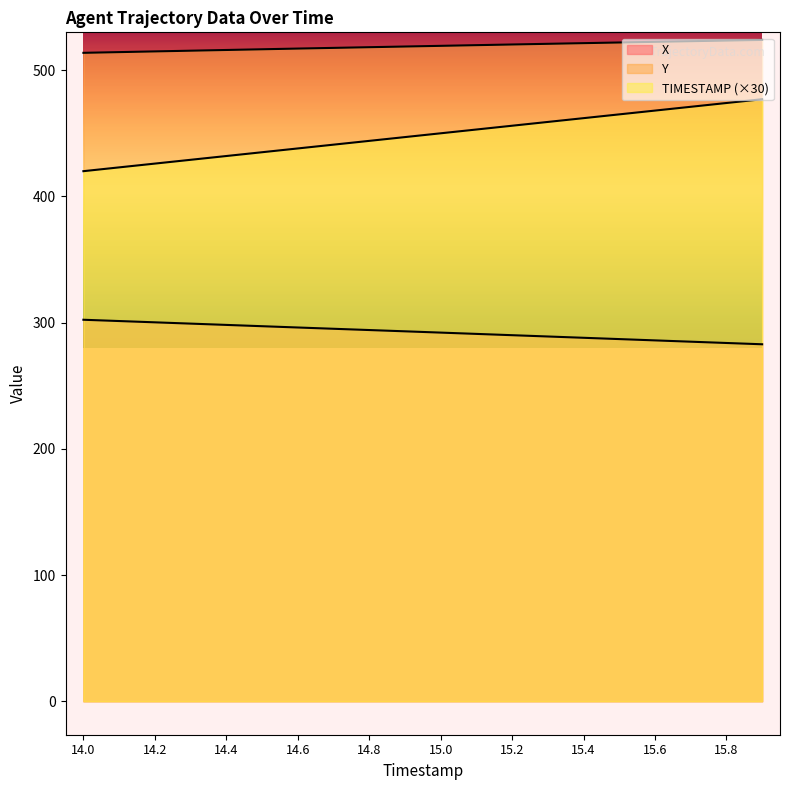

Reading left to right, what are all the values shown in this chart?

TIMESTAMP: 420.0	423.0	426.0	429.0	432.0	435.0	438.0	441.0	444.0	447.0	450.0	453.0	456.0	459.0	462.0	465.0	468.0	471.0	474.0	477.0
X: 302.3	301.3	300.2	299.2	298.2	297.2	296.1	295.1	294.1	293.1	292.1	291.1	290.0	289.0	288.0	287.0	285.9	284.9	283.9	282.9
Y: 513.8	514.3	514.9	515.5	516.0	516.6	517.1	517.7	518.2	518.8	519.3	519.8	520.4	520.9	521.4	522.0	522.5	523.0	523.5	524.0